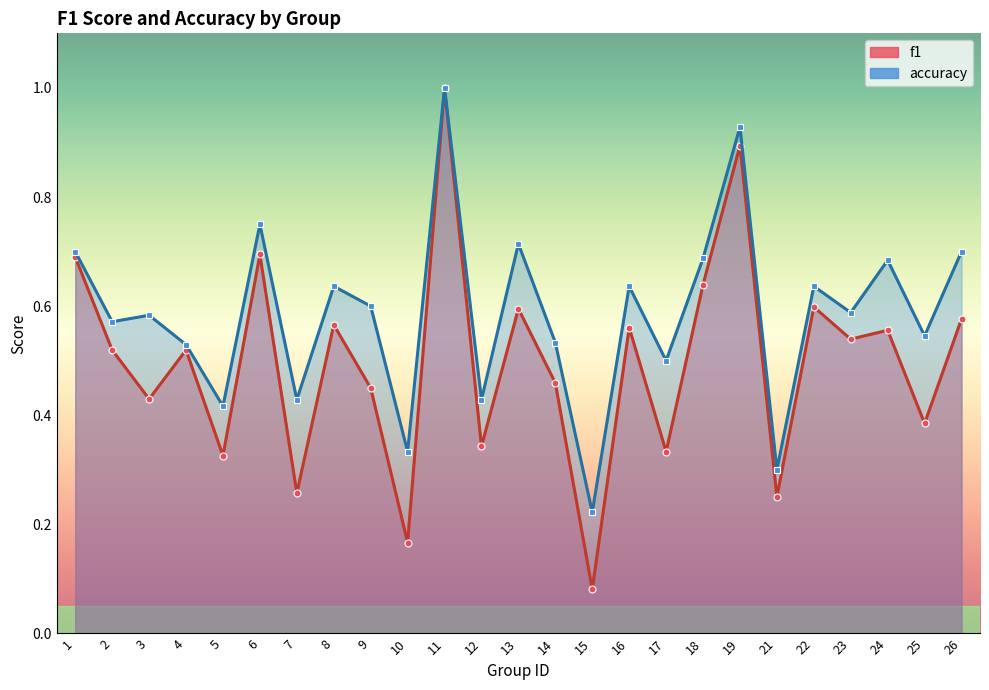

What is the difference between the f1 values at 17 and 23?

0.2